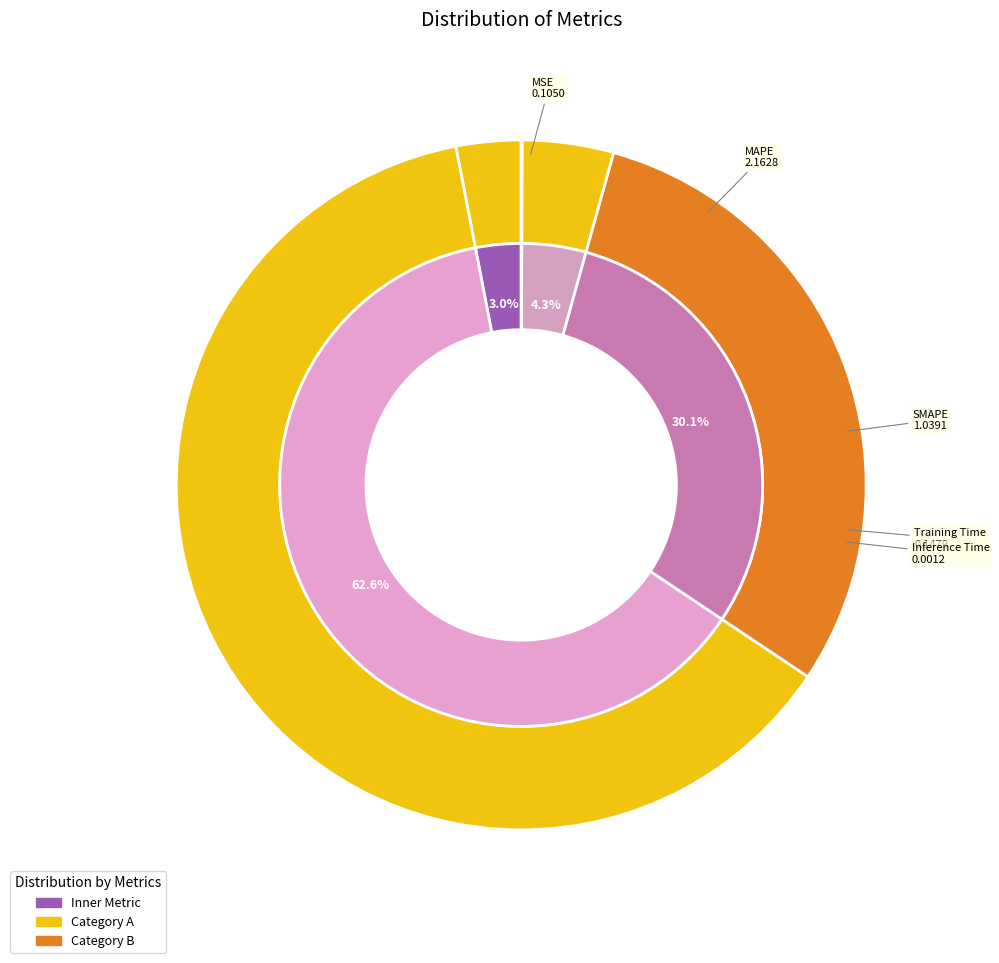

To the nearest percent, what is the average slice percentage?

20%